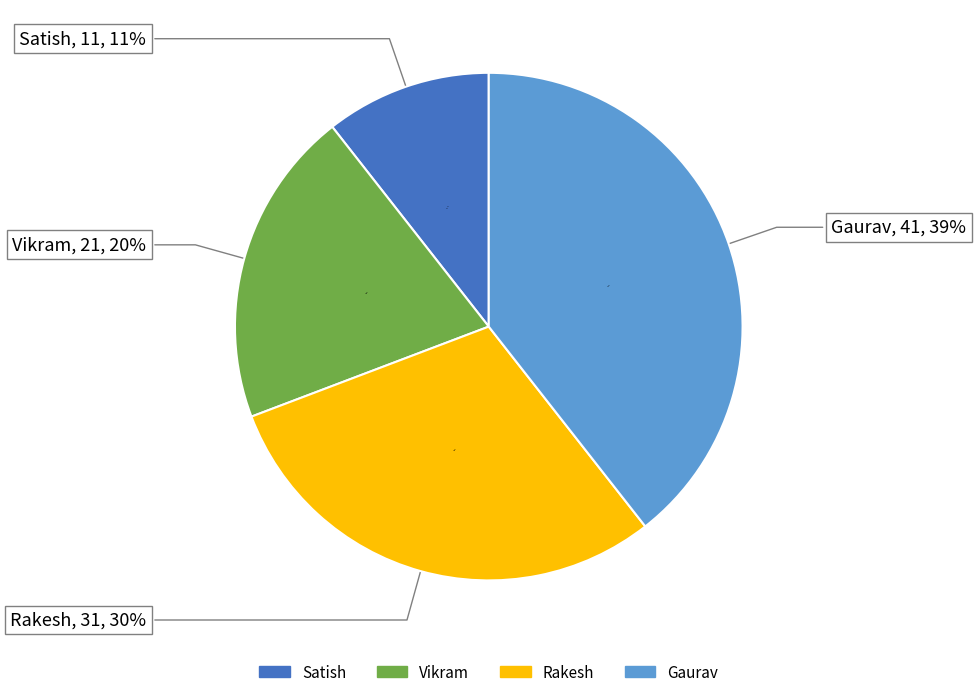

To the nearest percent, what percentage of the pie is Vikram?

20%